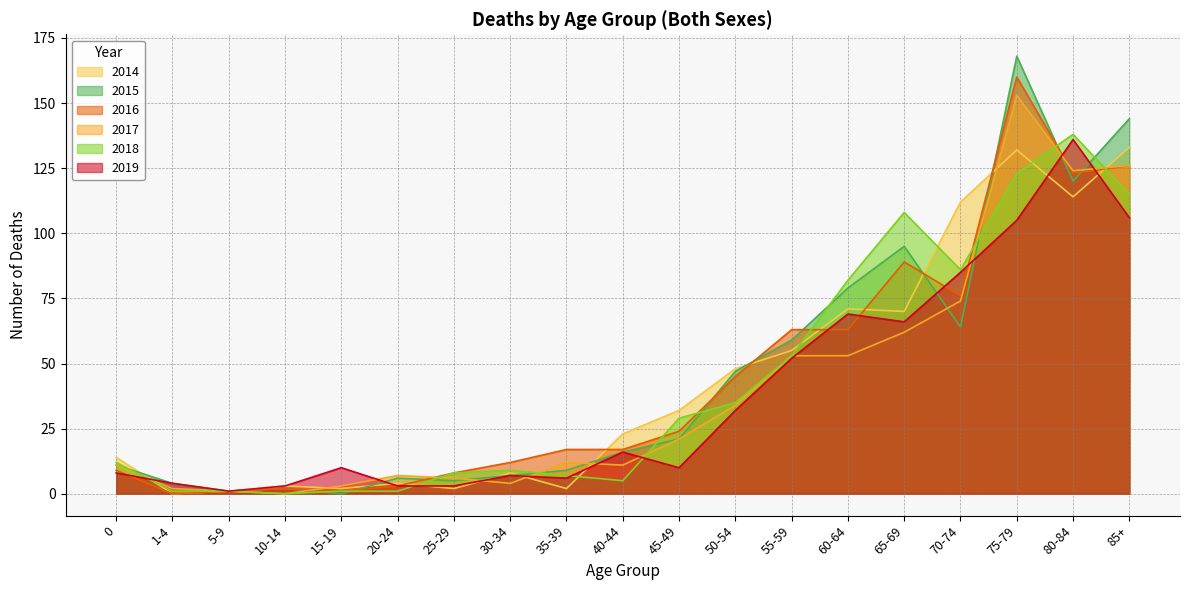

Reading left to right, transcribe all the data shown in this chart.

2014: 14	0	1	3	2	4	2	8	2	23	32	48	55	71	70	112	132	114	133
2015: 11	4	1	2	0	6	5	7	9	16	21	47	59	79	95	64	168	120	144
2016: 9	0	1	2	1	3	8	12	17	17	24	45	63	63	89	76	160	123	126
2017: 11	2	1	0	3	7	6	4	12	11	21	34	53	53	62	74	153	124	126
2018: 12	1	1	0	1	1	8	9	7	5	29	35	53	82	108	86	123	138	115
2019: 8	4	1	3	10	3	3	7	6	16	10	32	52	69	66	85	105	136	106